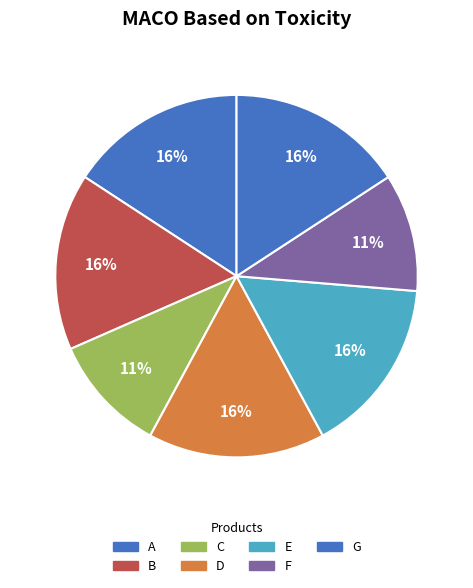

What percentage do B and C together represent?

26.3%